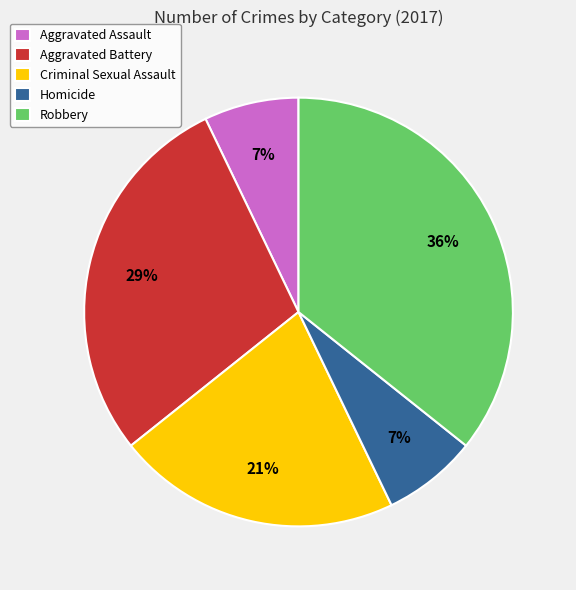

To the nearest percent, what is the combined percentage of Robbery and Criminal Sexual Assault?

57%